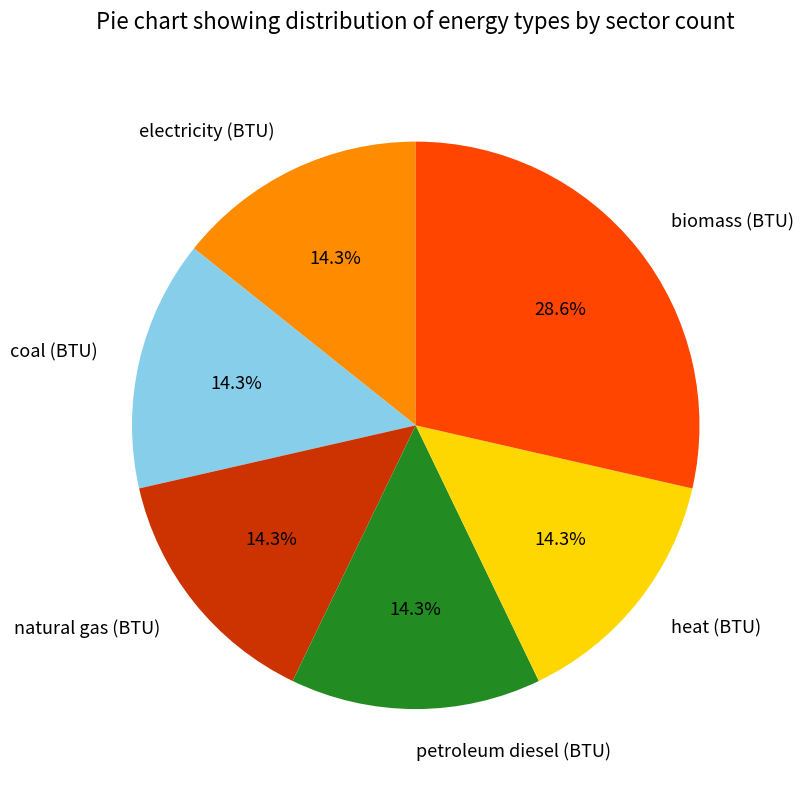

To the nearest percent, what percentage of the pie is biomass (BTU)?

29%